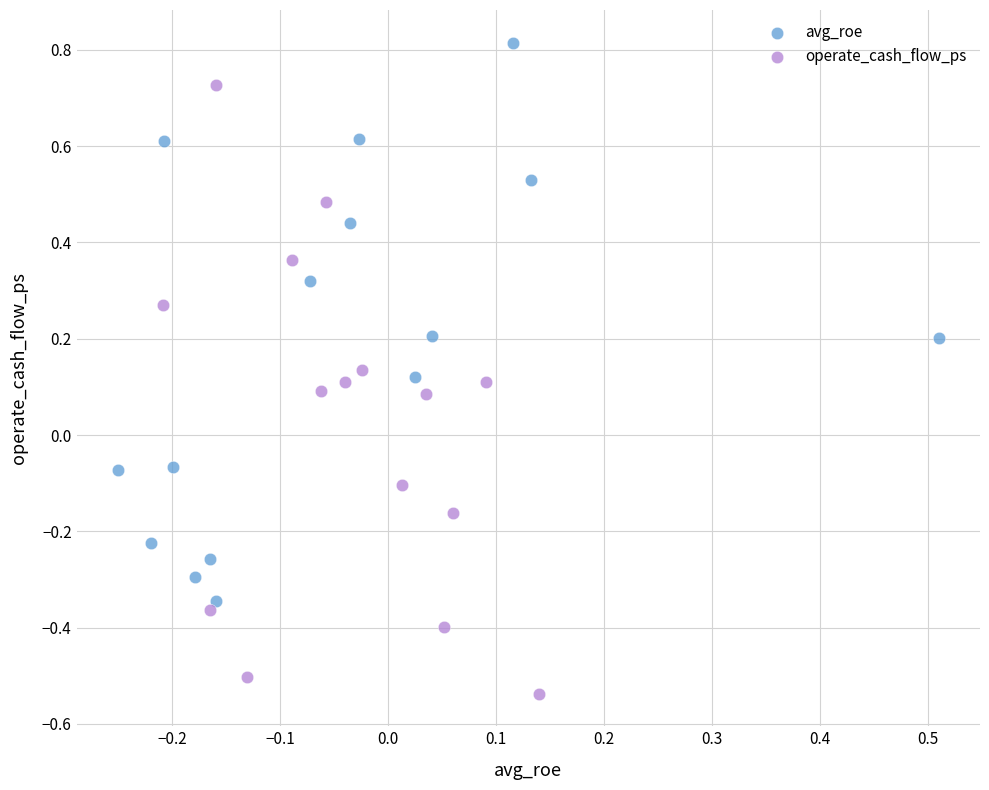

Which series contains the highest Y value?

avg_roe